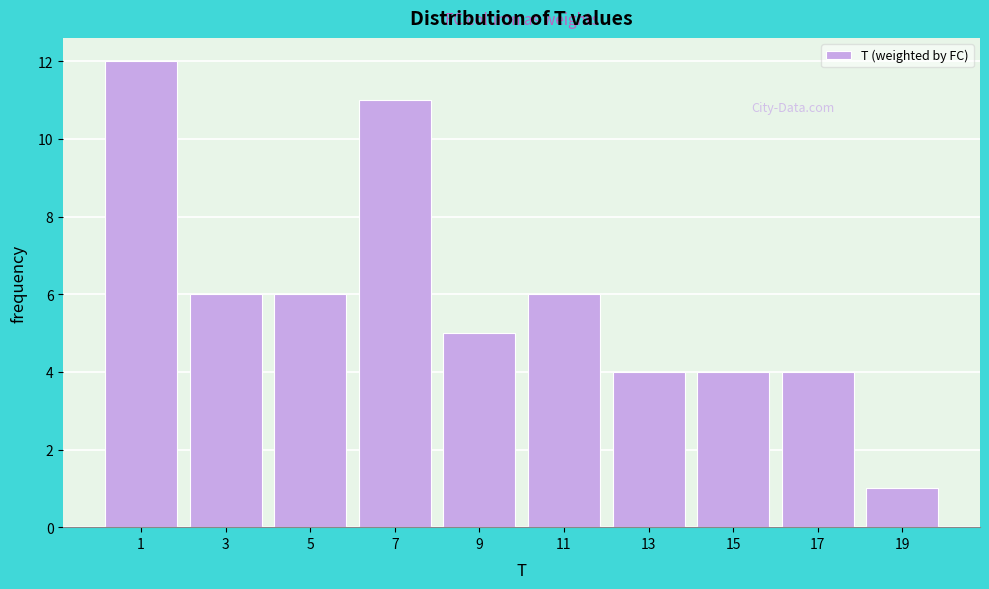

Reading right to left, extract all data points from this chart.

1	4	4	4	6	5	11	6	6	12